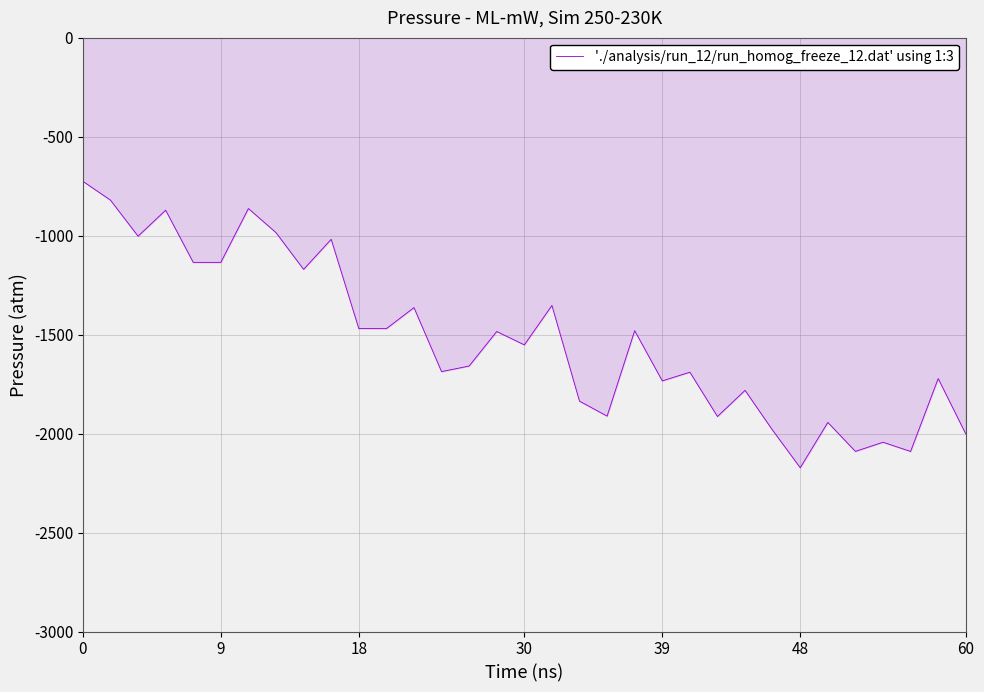

What is the difference between the maximum and minimum values?

1447.2